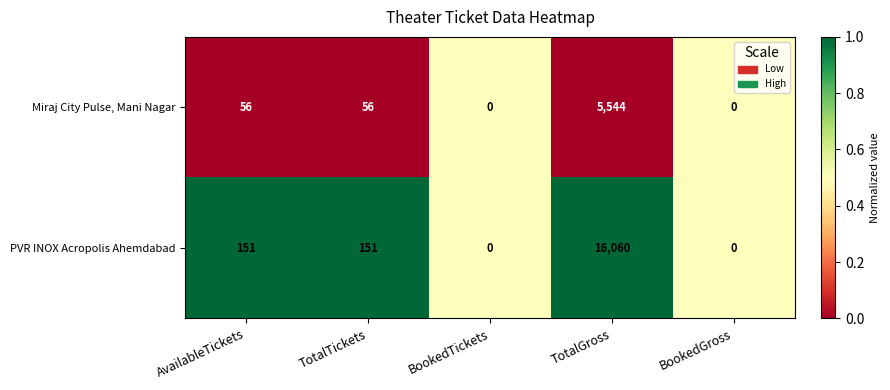

Which series has the widest spread of values?

PVR INOX Acropolis Ahemdabad